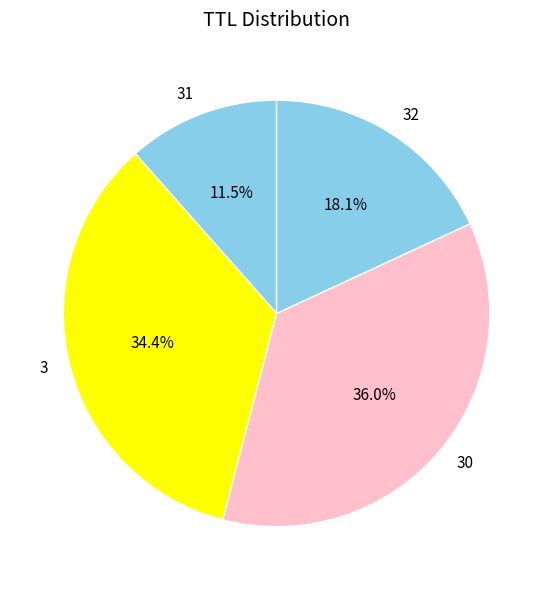

What portion of the pie excludes 30?

64.0%